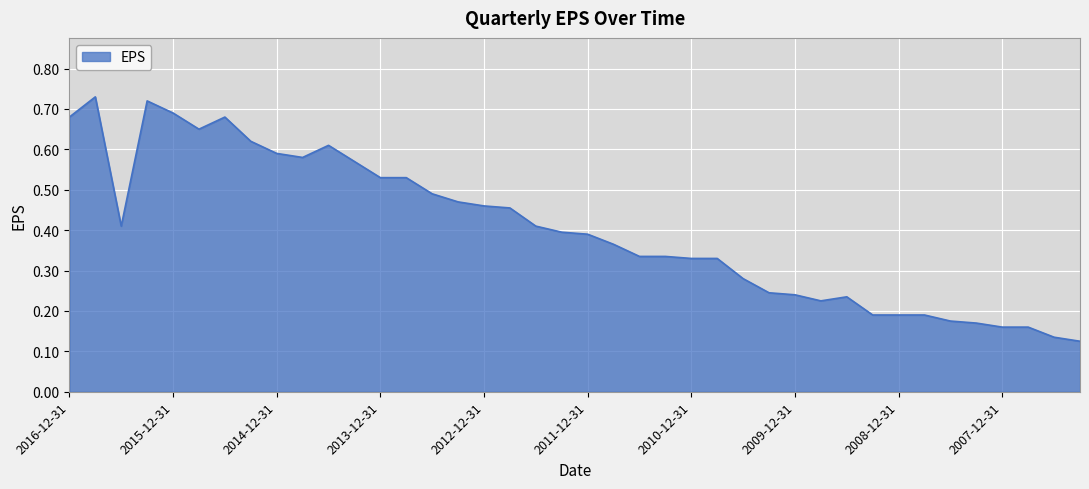

How many lines are shown in the chart?

1